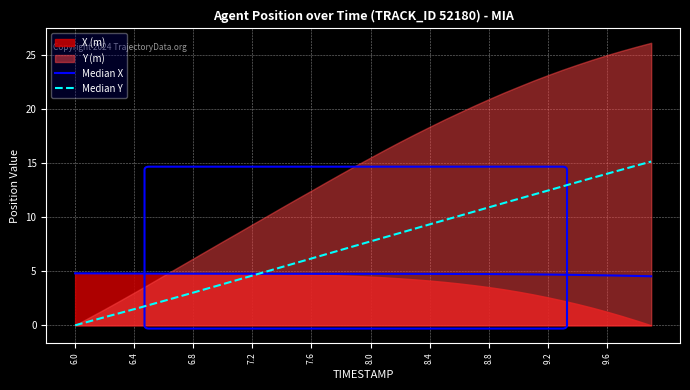

What is the average value of the Median Y series?

7.5